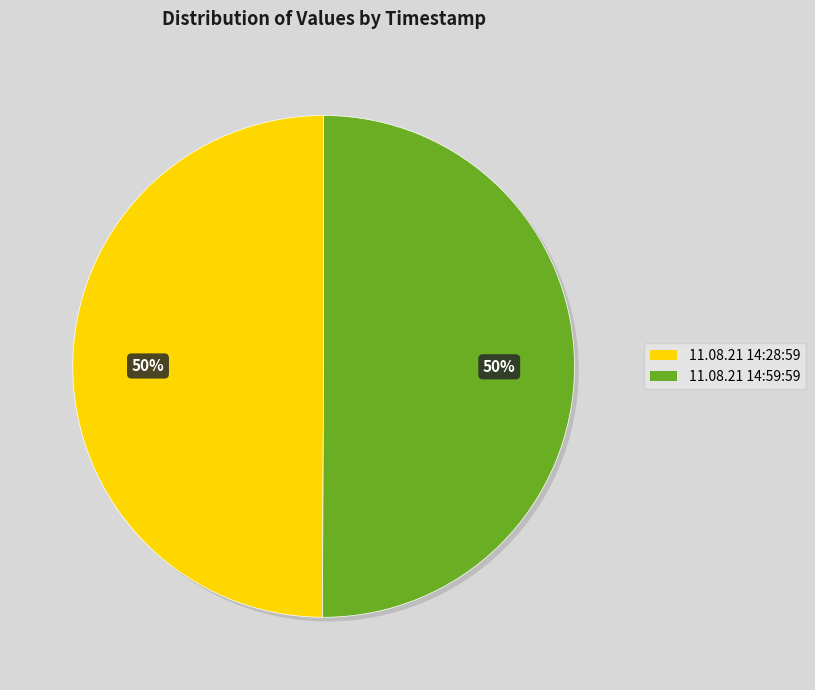

To the nearest percent, what portion does 11.08.21 14:28:59 represent?

50%